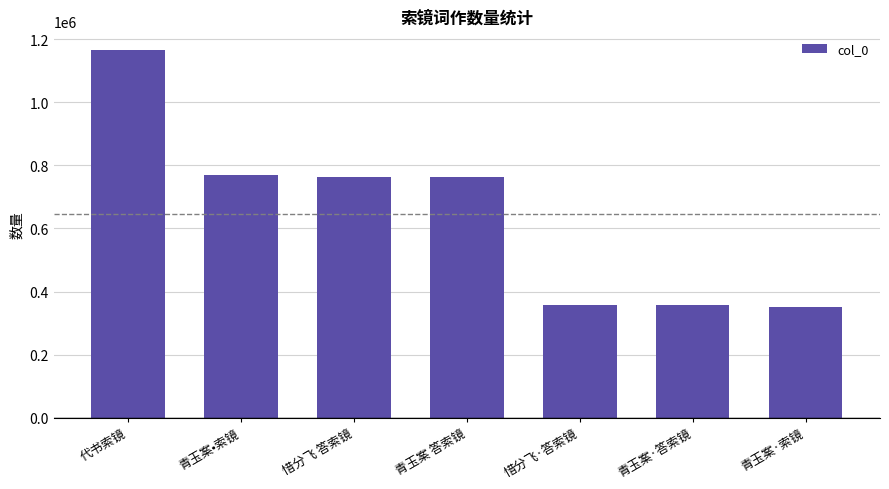

What is the value of the 2nd bar from the left?

770035